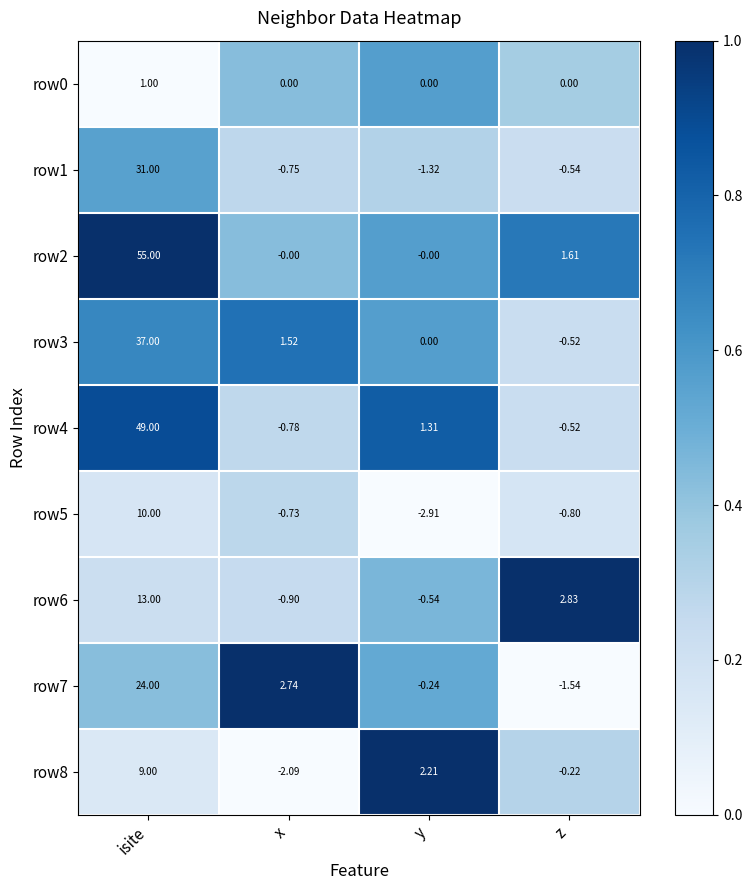

How many distinct data groups are displayed?

9